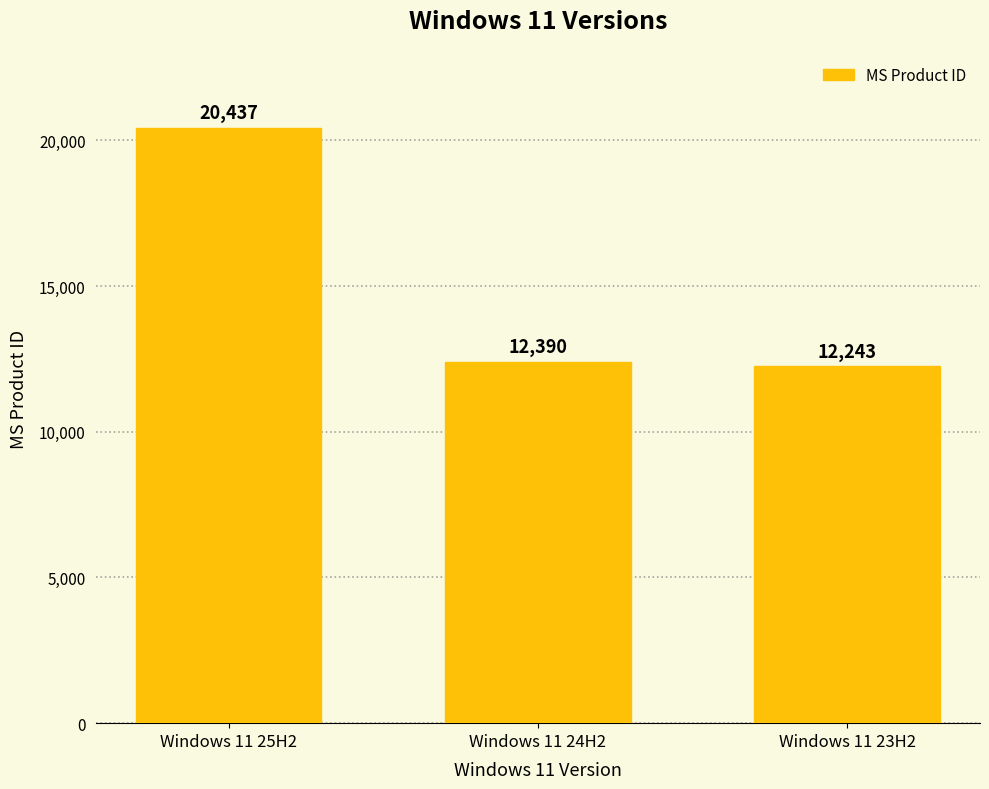

How many data points are less than 12390?

1